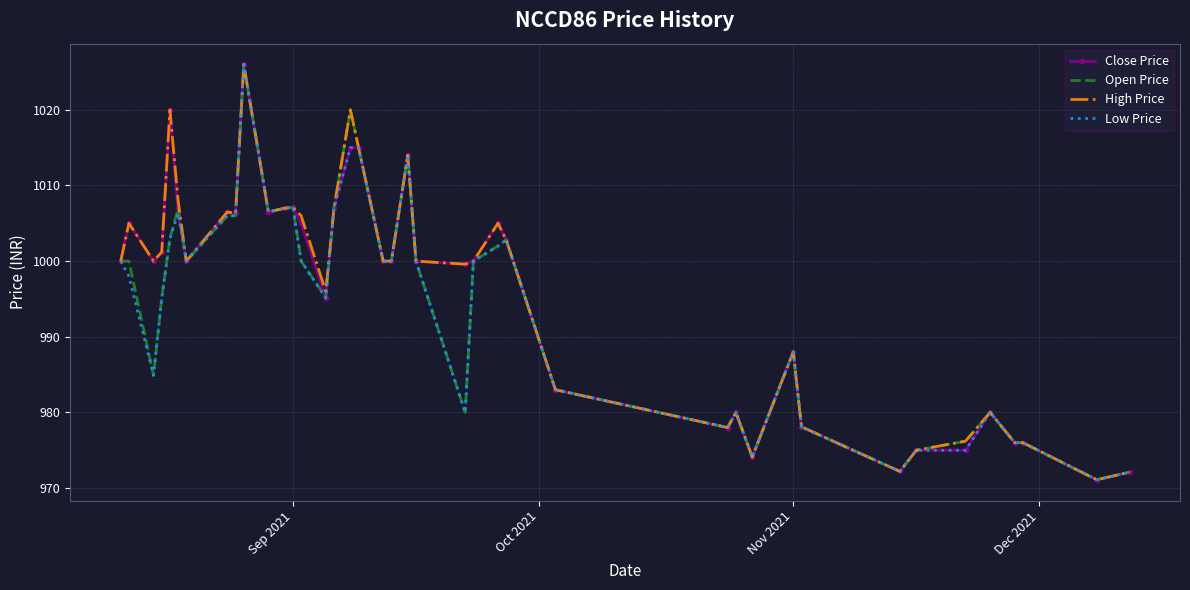

What is the lowest value of the High Price series?

971.1